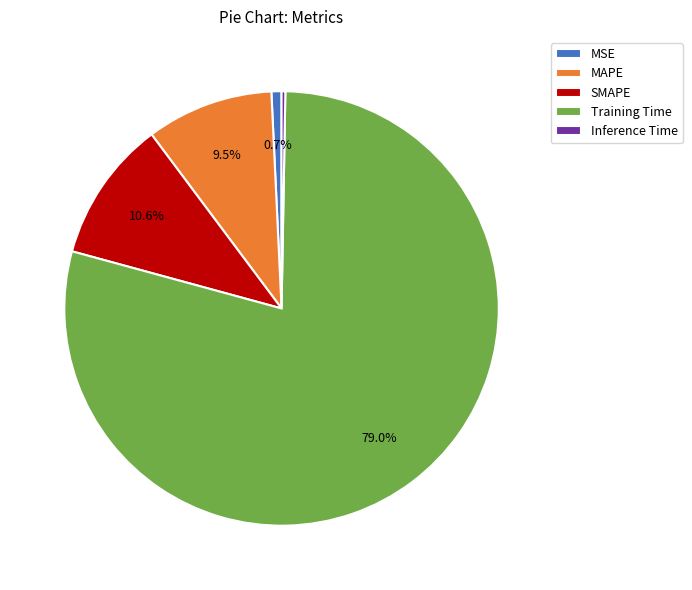

Do Training Time and MAPE together represent more than half of the pie?

Yes